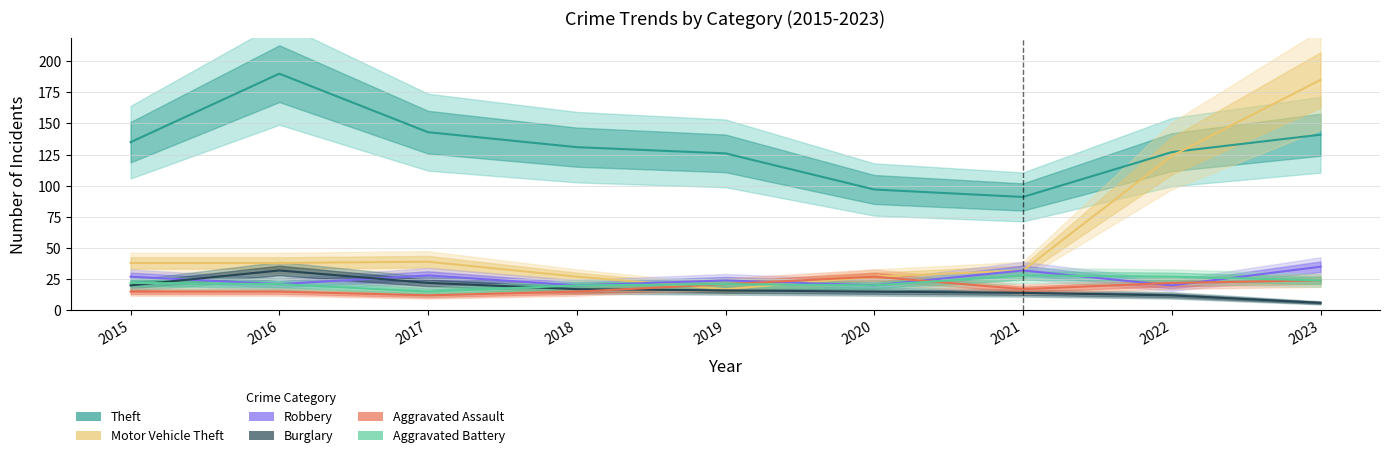

How many values in the Theft series are below 131?

4